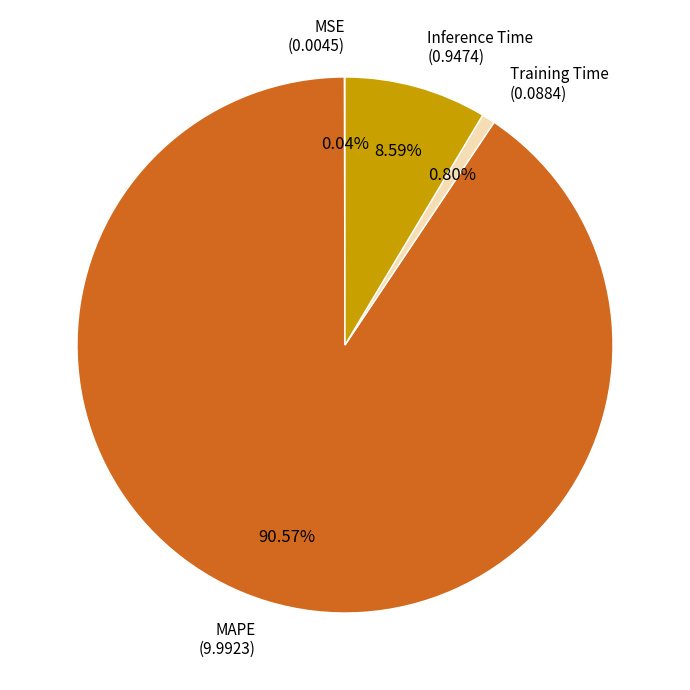

Is there any slice that represents more than half of the pie?

Yes